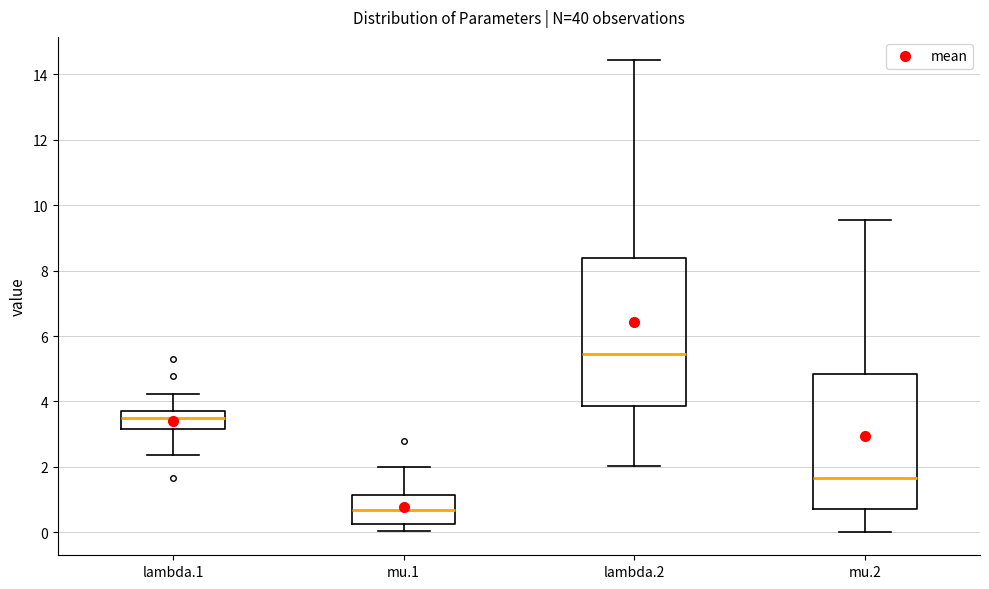

Which box is the tallest, from its lower edge to its upper edge?

lambda.2